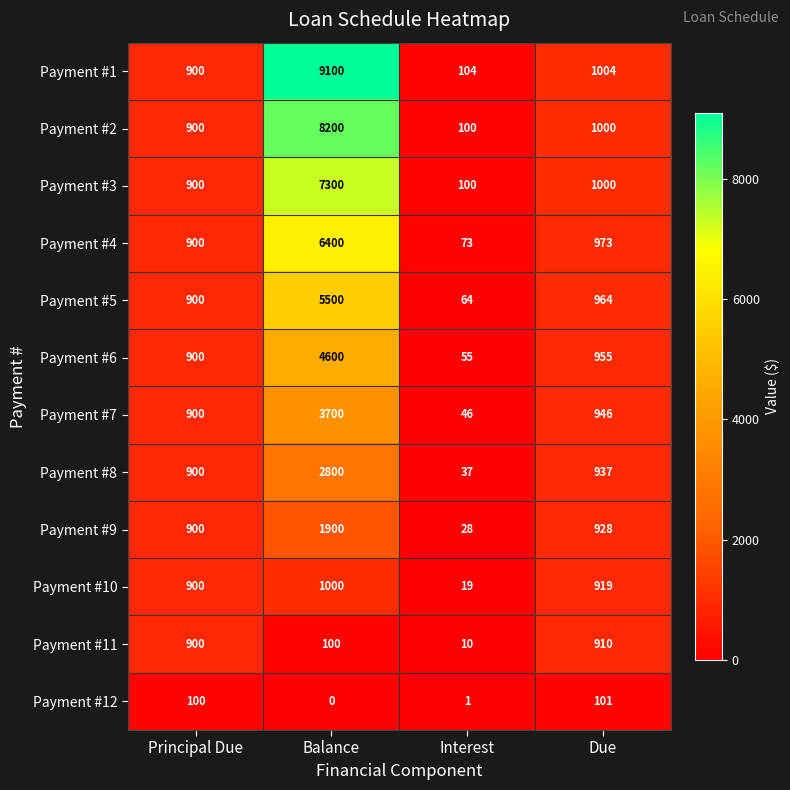

What is the difference between the maximum and minimum values in the Payment #6 series?

4545